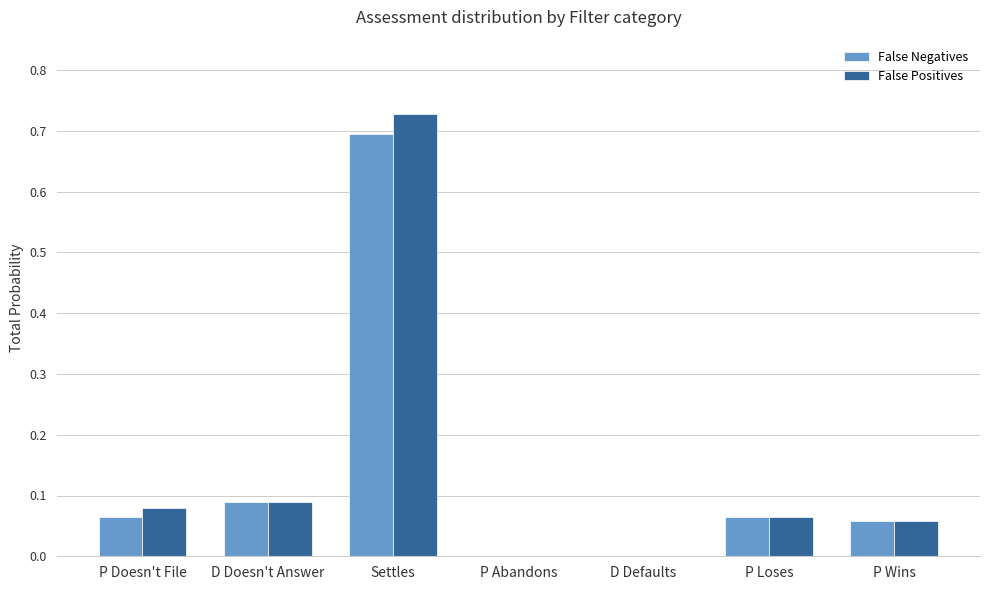

True or false: False Positives has a value of 0.0 at P Wins.

False